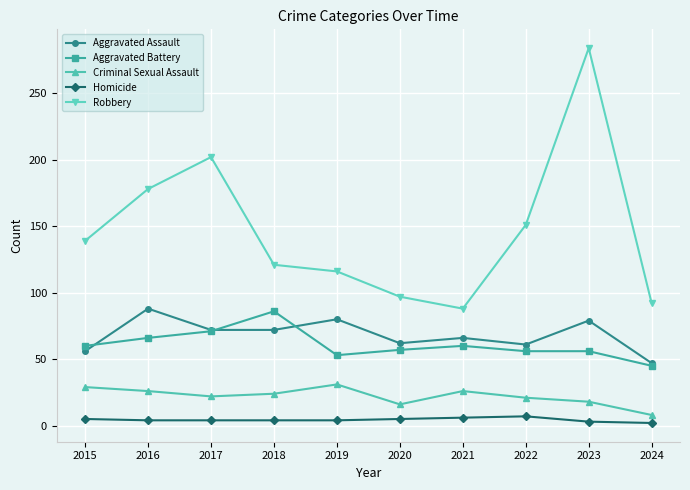

At 2023, list the series in order from largest to smallest.

Robbery, Aggravated Assault, Aggravated Battery, Criminal Sexual Assault, Homicide